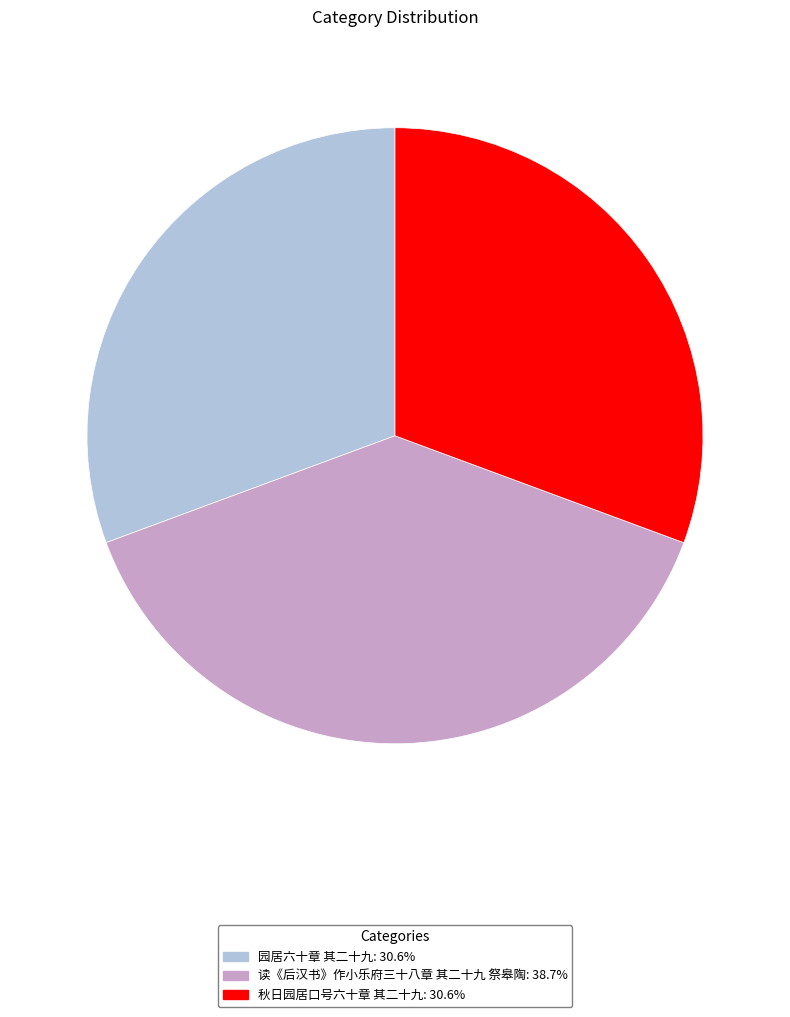

How many slices are in this pie chart?

3